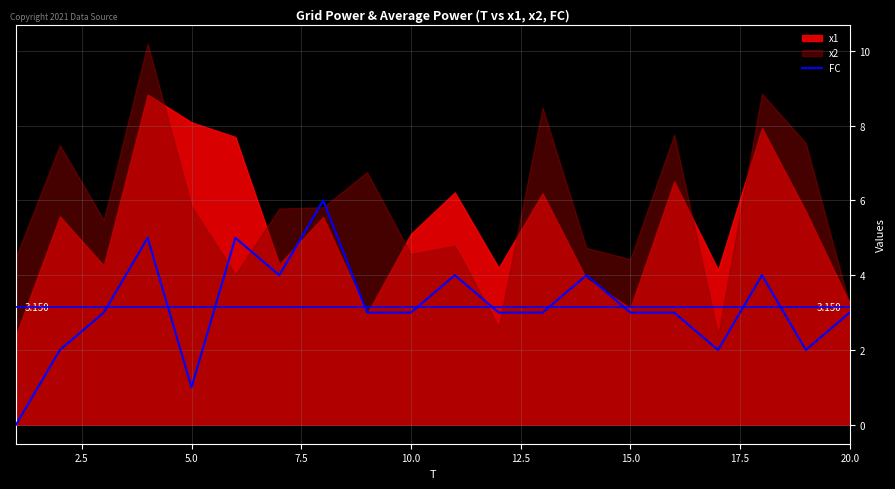

Reading right to left, transcribe all the data shown in this chart.

3	2	4	2	3	3	4	3	3	4	3	3	6	4	5	1	5	3	2	0